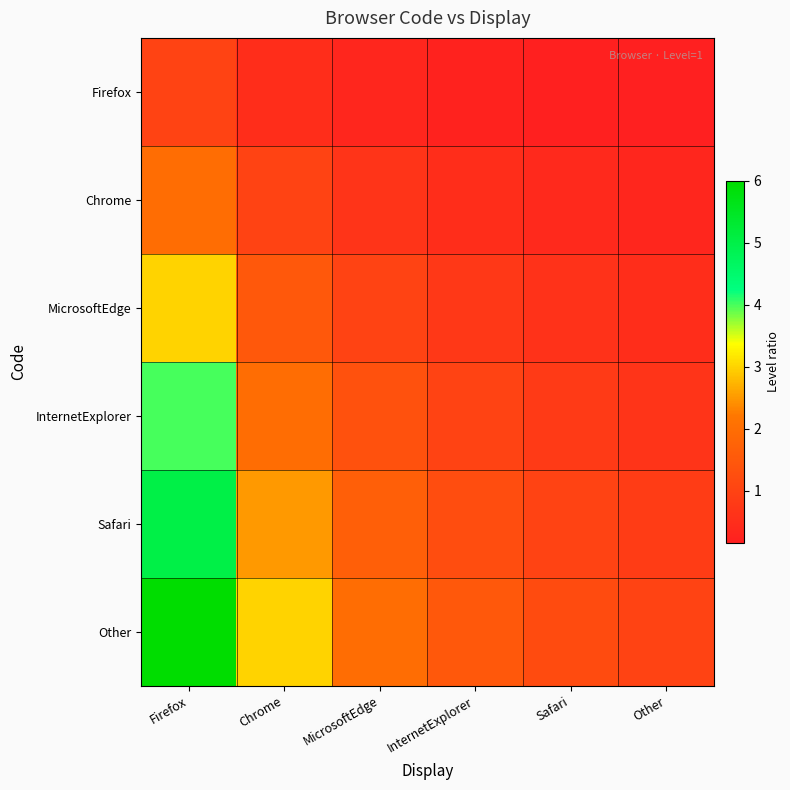

Reading left to right, extract all data points from this chart.

Firefox: Firefox=1.0	Chrome=0.5	MicrosoftEdge=0.3	InternetExplorer=0.2	Safari=0.2	Other=0.2
Chrome: Firefox=2.0	Chrome=1.0	MicrosoftEdge=0.7	InternetExplorer=0.5	Safari=0.4	Other=0.3
MicrosoftEdge: Firefox=3.0	Chrome=1.5	MicrosoftEdge=1.0	InternetExplorer=0.8	Safari=0.6	Other=0.5
InternetExplorer: Firefox=4.0	Chrome=2.0	MicrosoftEdge=1.3	InternetExplorer=1.0	Safari=0.8	Other=0.7
Safari: Firefox=5.0	Chrome=2.5	MicrosoftEdge=1.7	InternetExplorer=1.2	Safari=1.0	Other=0.8
Other: Firefox=6.0	Chrome=3.0	MicrosoftEdge=2.0	InternetExplorer=1.5	Safari=1.2	Other=1.0